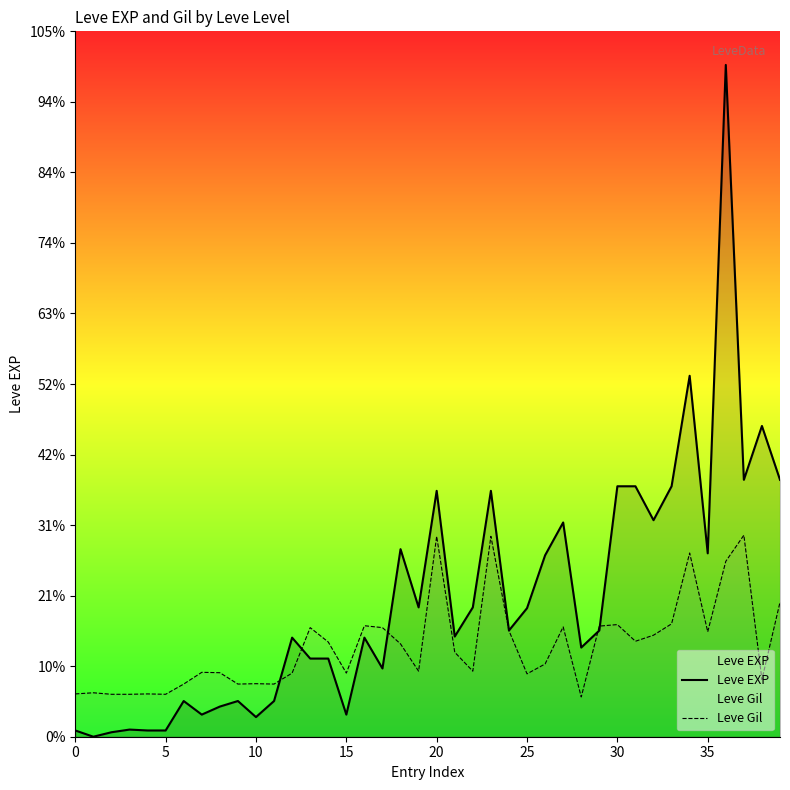

Is it true that Leve Gil equals 20204.4 at 23?

True